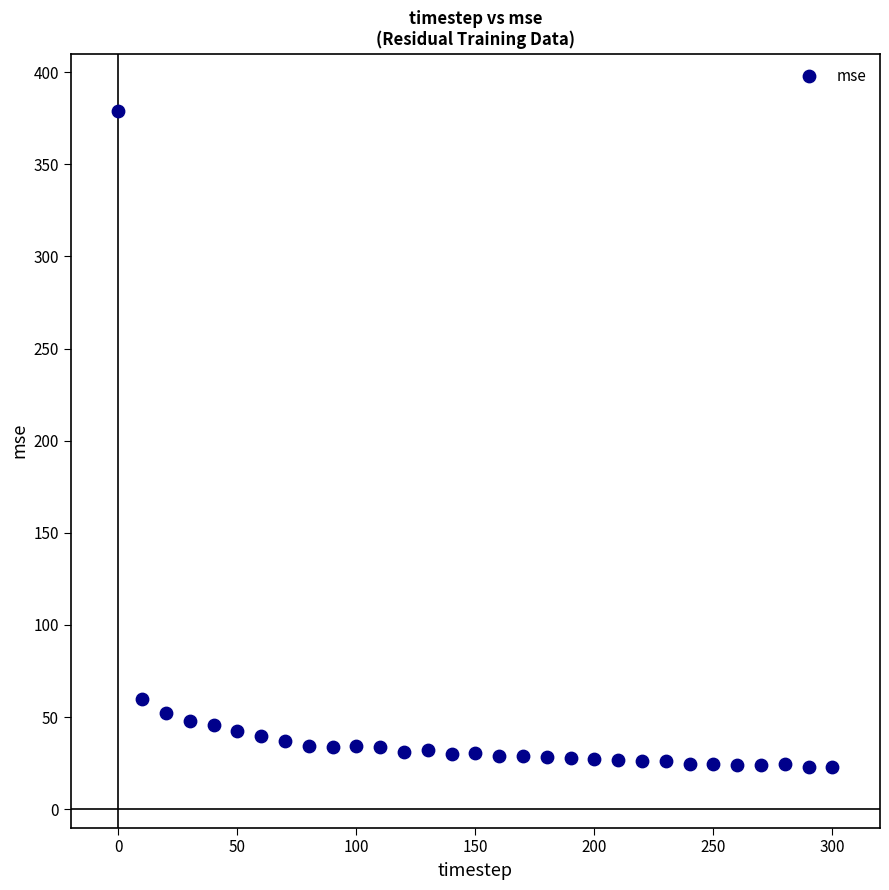

What Y value in the scatter plot is closest to 200?

59.6